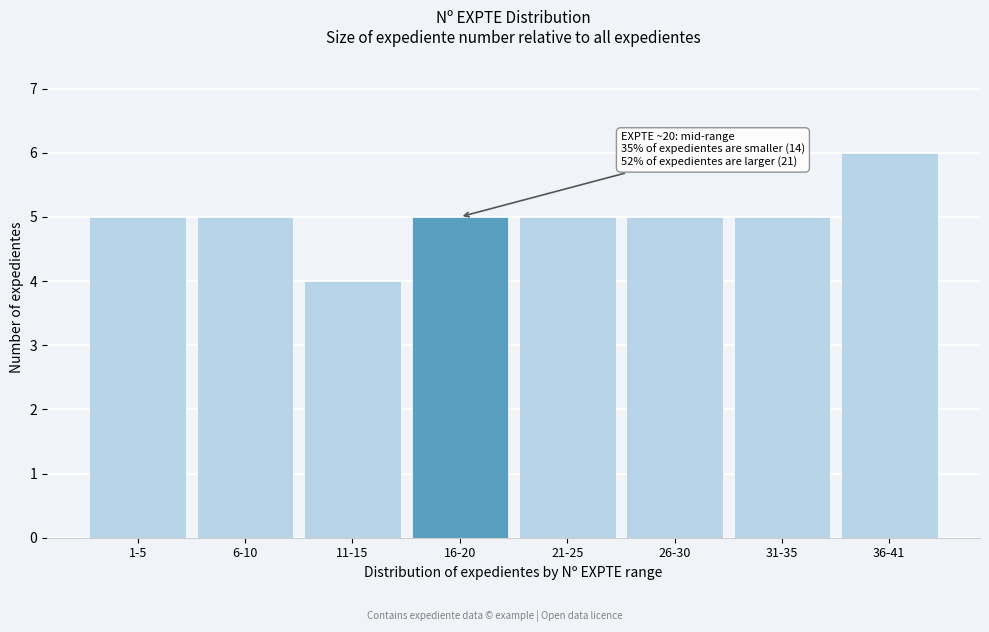

Reading left to right, transcribe all the data shown in this chart.

1-5=5	6-10=5	11-15=4	16-20=5	21-25=5	26-30=5	31-35=5	36-41=6